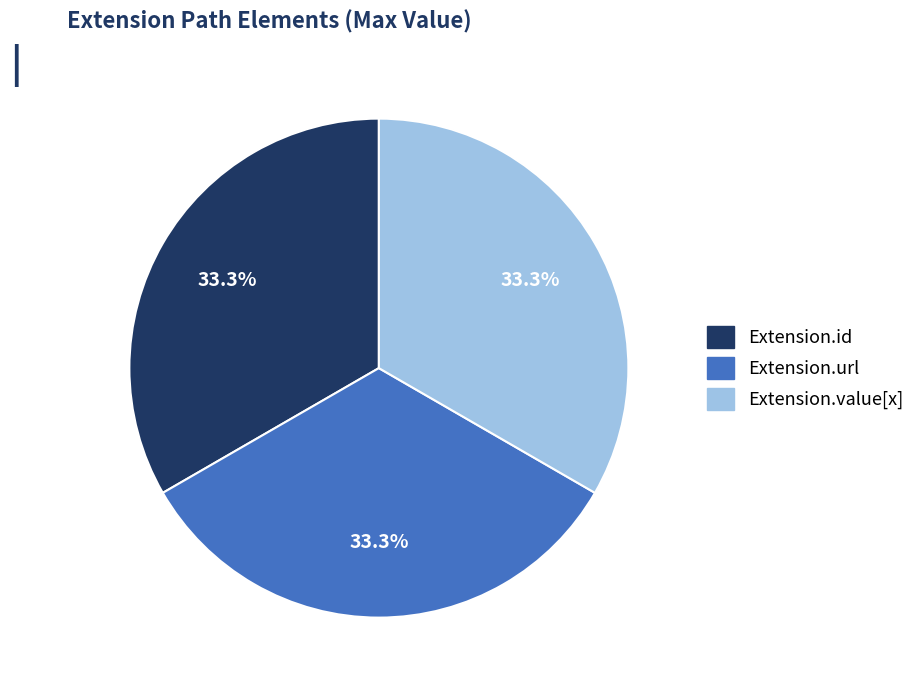

Count the number of slices in the pie.

3